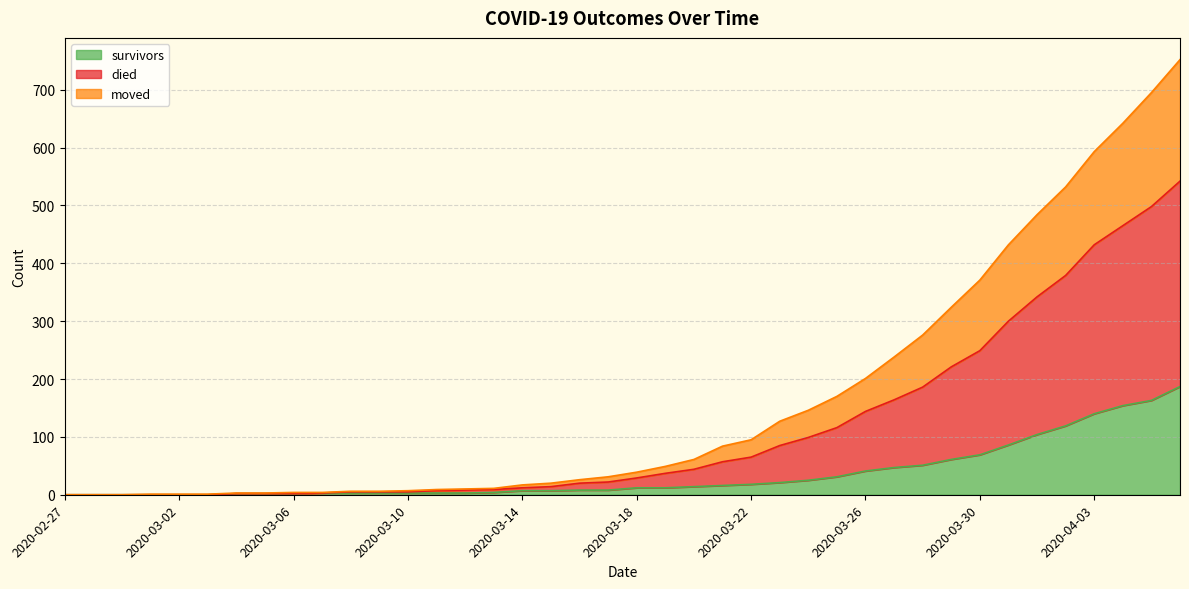

Which label corresponds to the largest value in the chart?

2020-04-06